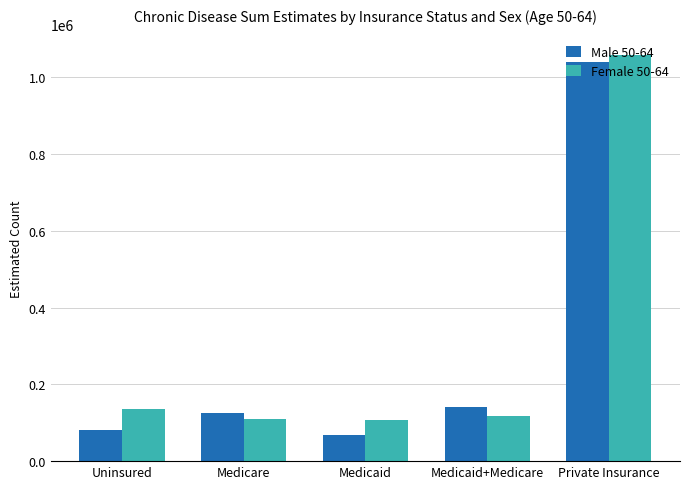

What position from the left is Private Insurance?

5